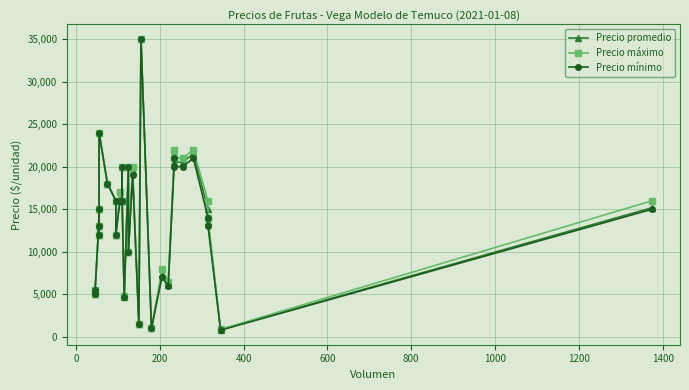

In Precio mínimo, how many points are higher than both neighbors (excluding endpoints)?

9